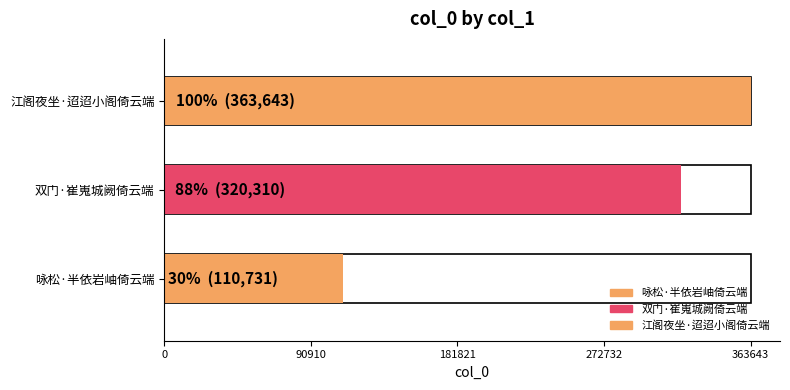

Count the number of data series in this chart.

1